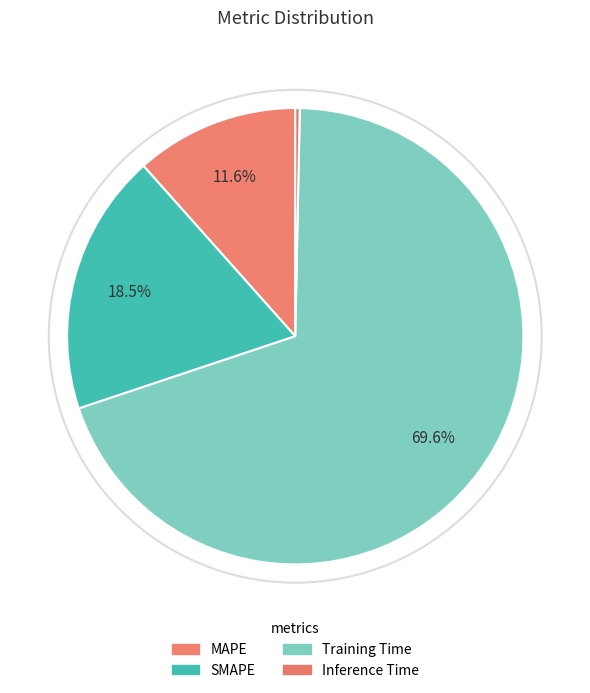

Count the number of slices in the pie.

4